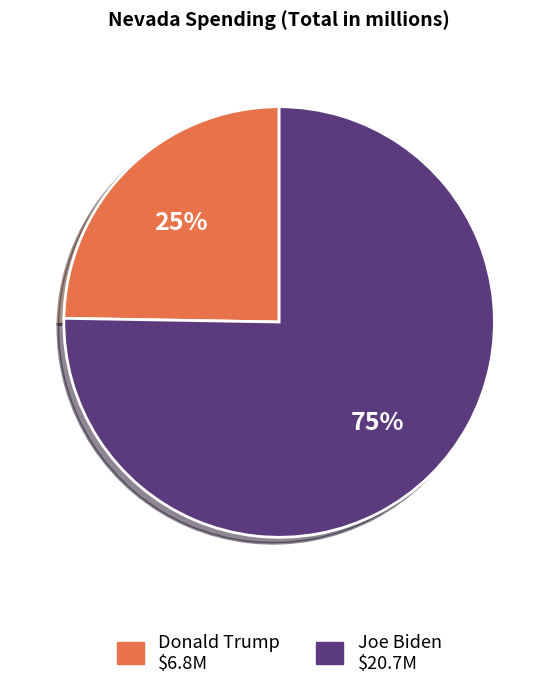

Approximately how many times larger is the value at Donald Trump compared to Joe Biden?

0.3